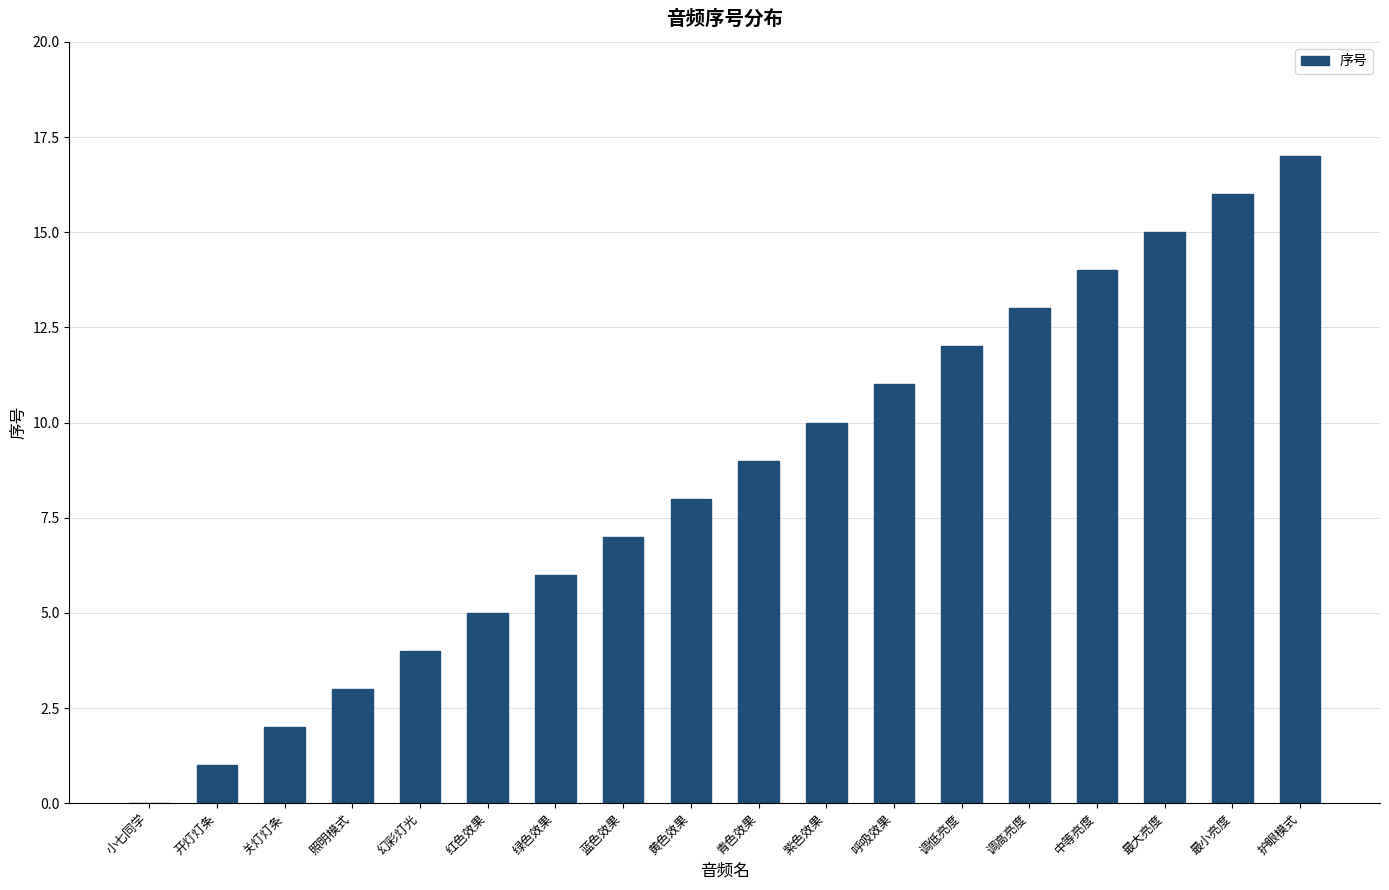

Reading right to left, list all the values displayed in this chart.

护眼模式=17	最小亮度=16	最大亮度=15	中等亮度=14	调高亮度=13	调低亮度=12	呼吸效果=11	紫色效果=10	青色效果=9	黄色效果=8	蓝色效果=7	绿色效果=6	红色效果=5	幻彩灯光=4	照明模式=3	关灯灯条=2	开灯灯条=1	小七同学=0